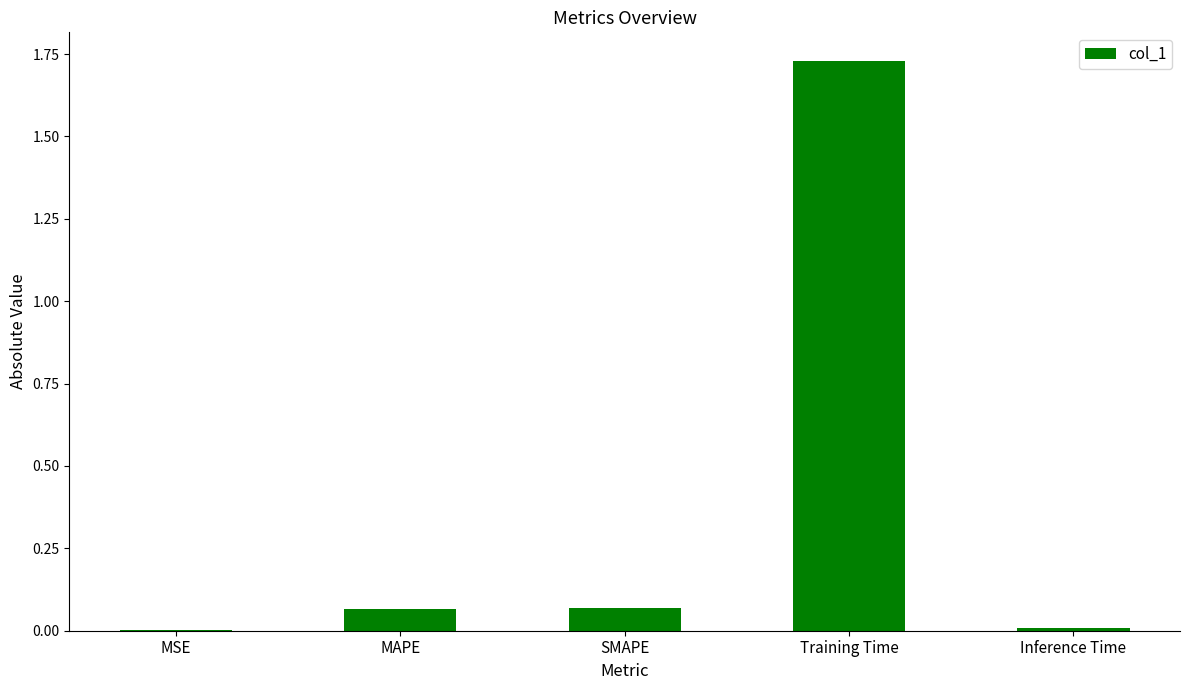

What is the sum of all values?

1.9